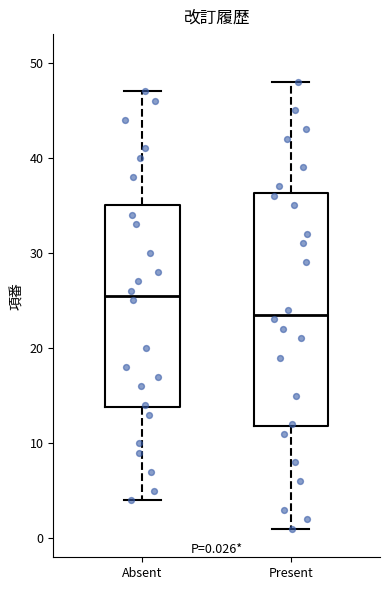

Which box's median line is the lowest?

Present